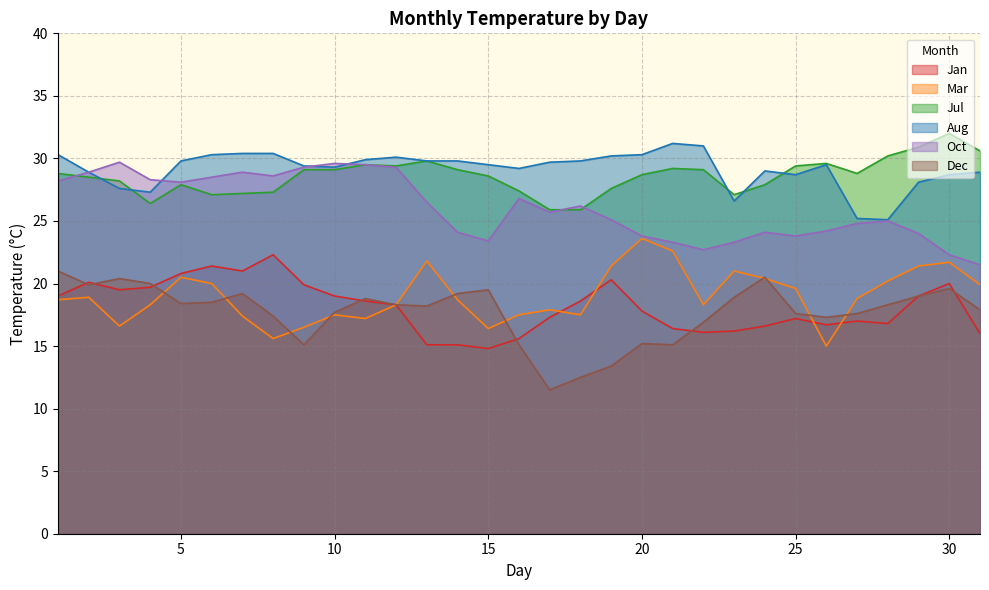

What value does the Aug series have at 4?

27.3